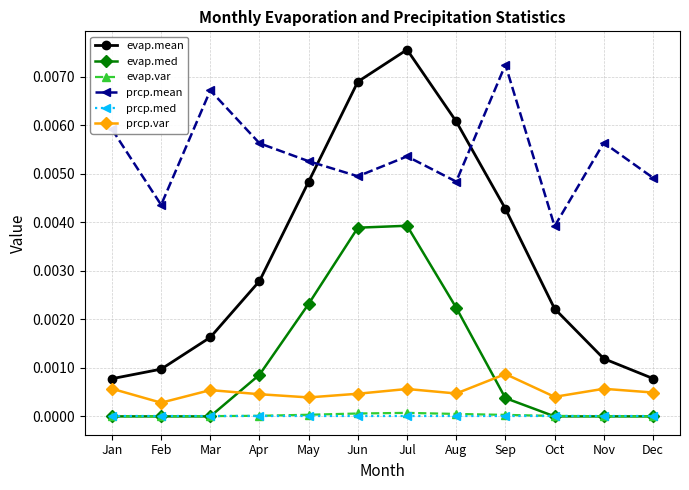

The value of prcp.mean at Apr is 0.0. True or false?

True